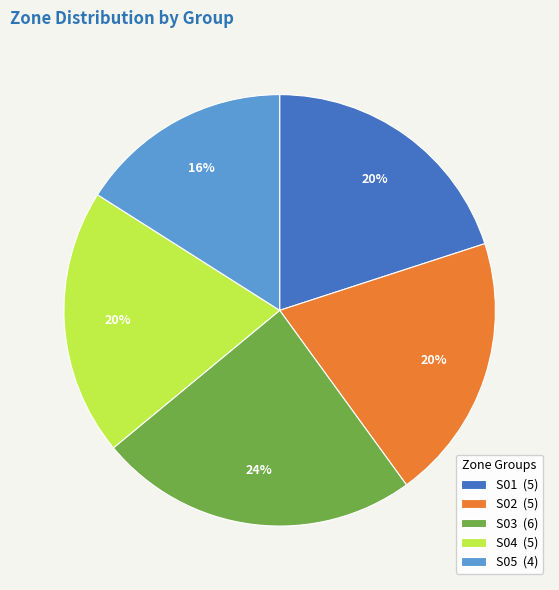

Which category has the smallest portion of the pie?

S05 (4)